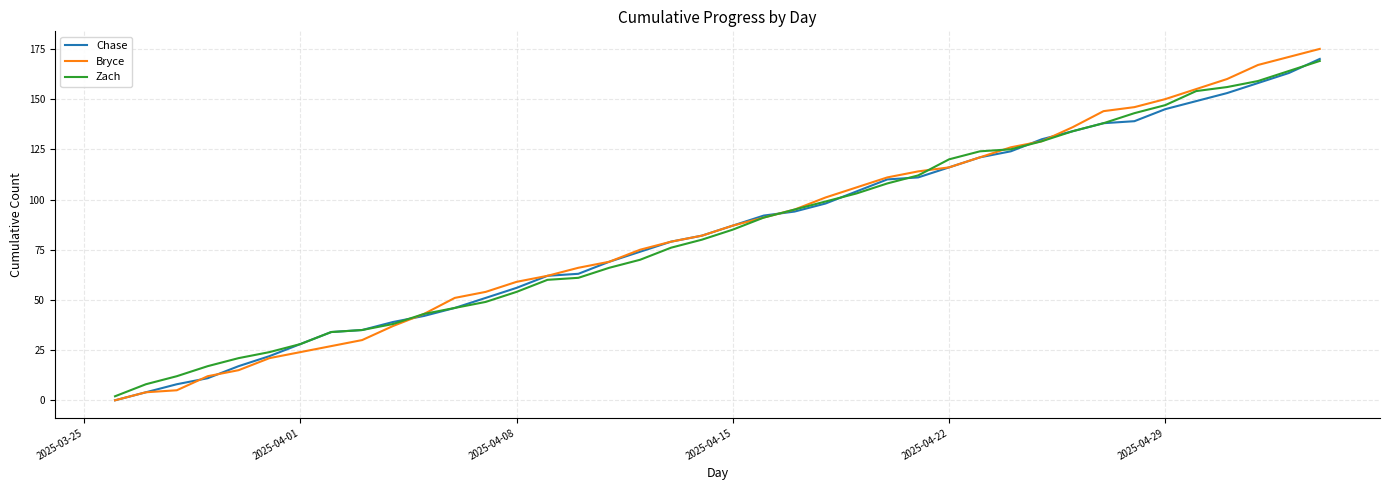

What is the highest value of the Zach series?

169